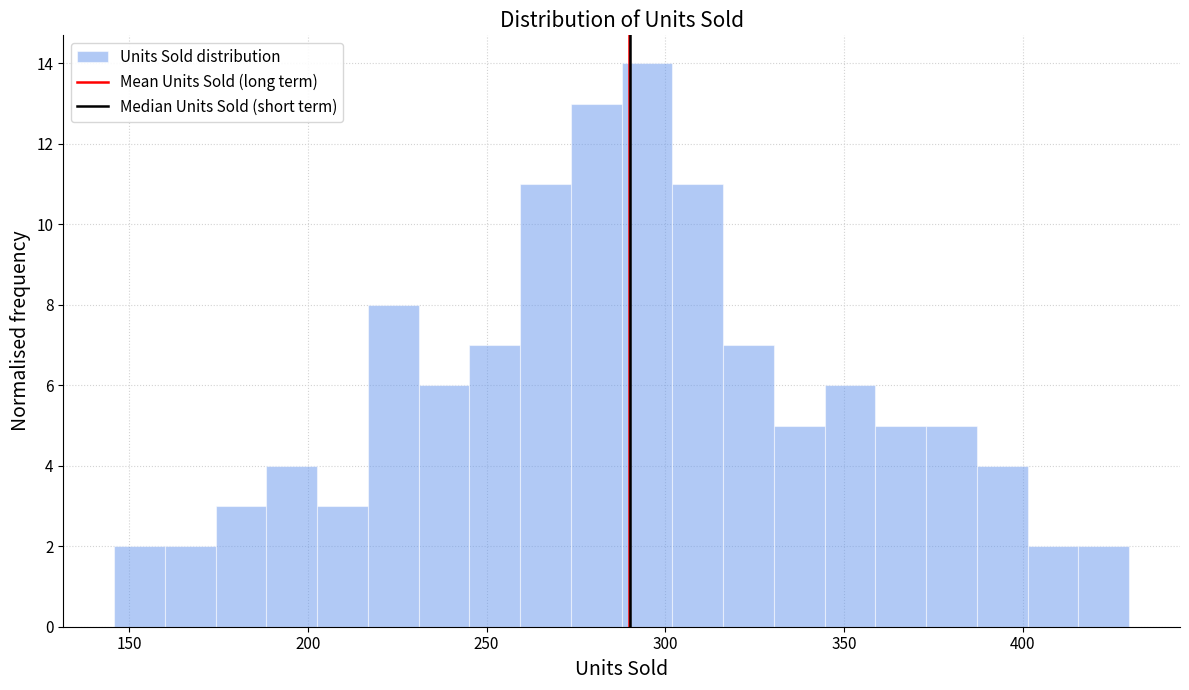

Read against the x-axis, roughly where is the centre of the tallest bar?

295